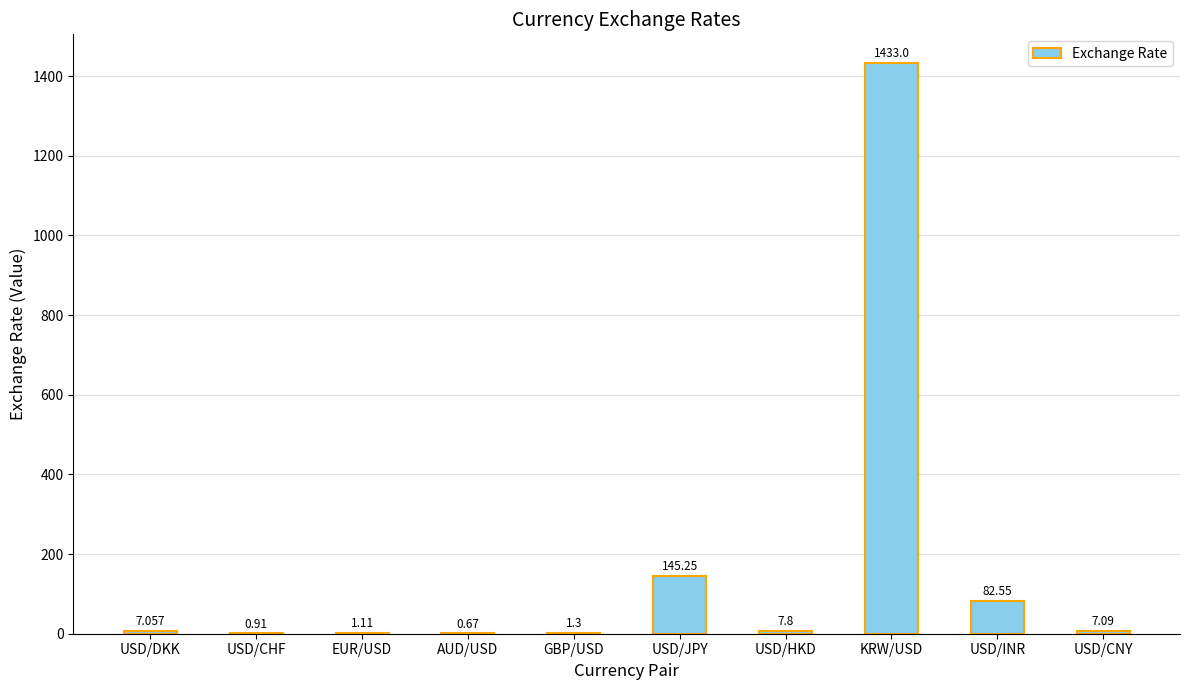

Are the bars horizontal?

No